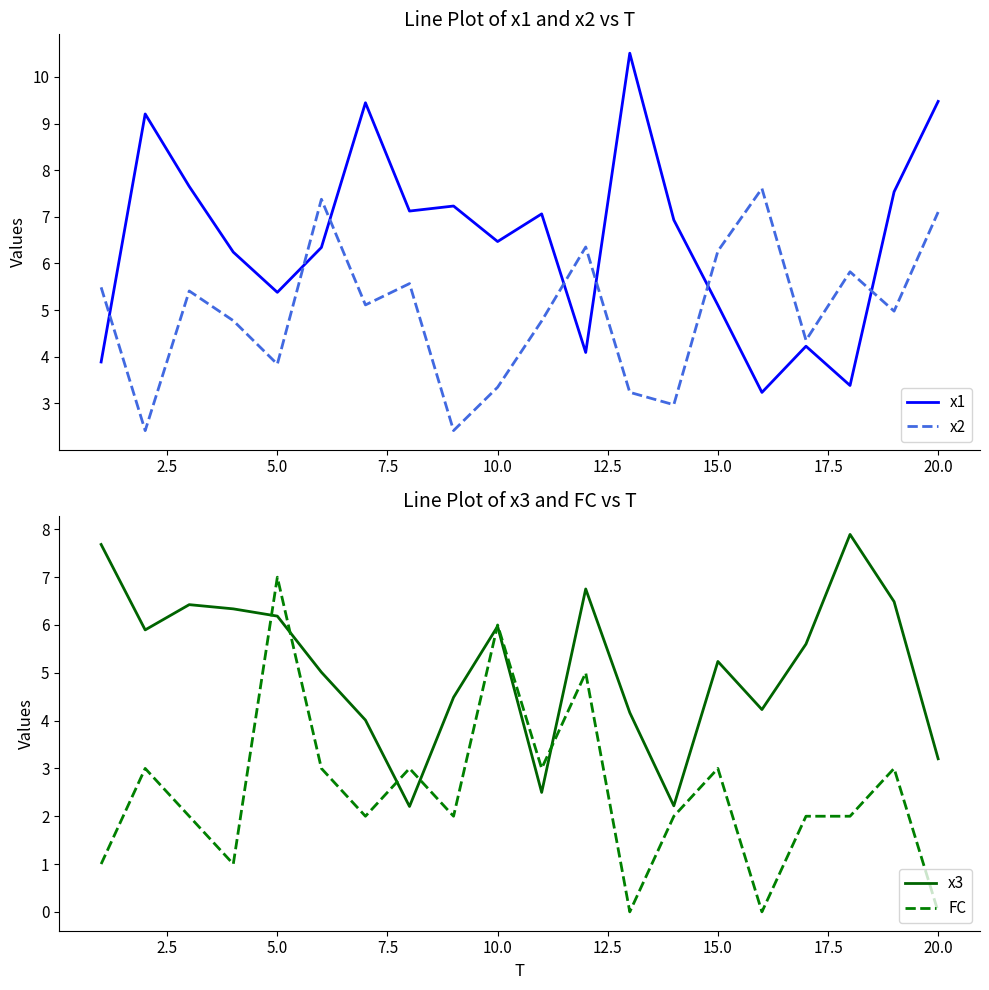

How many values in the FC series exceed 2?

9